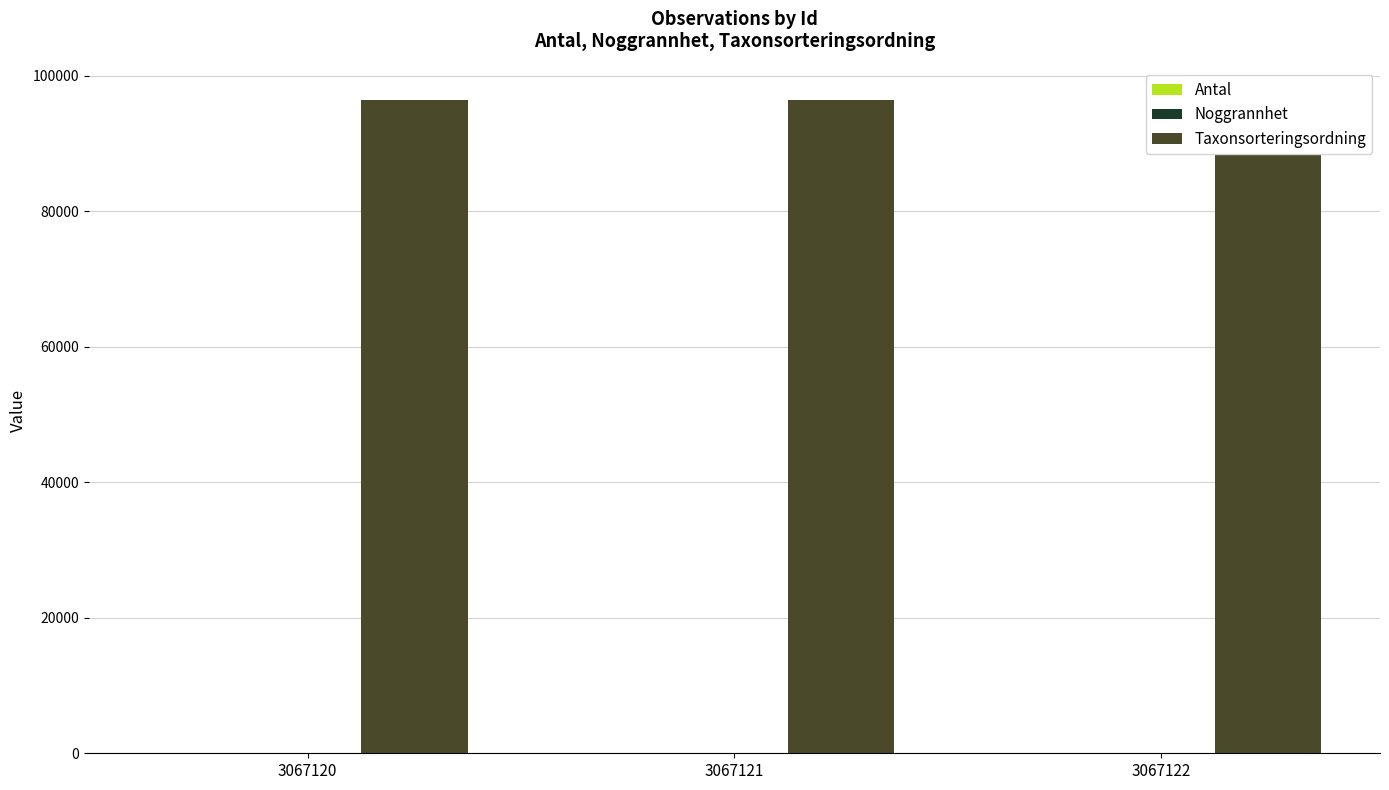

What is the highest value of the Noggrannhet series?

5